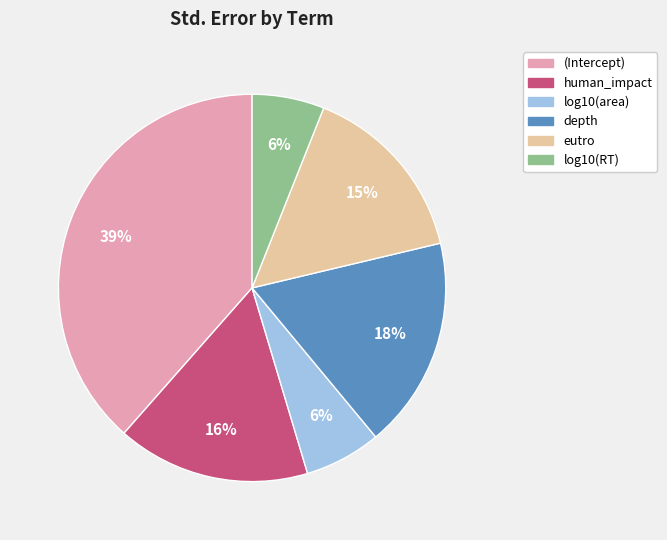

The log10(RT) slice represents 6% of the pie. True or false?

True